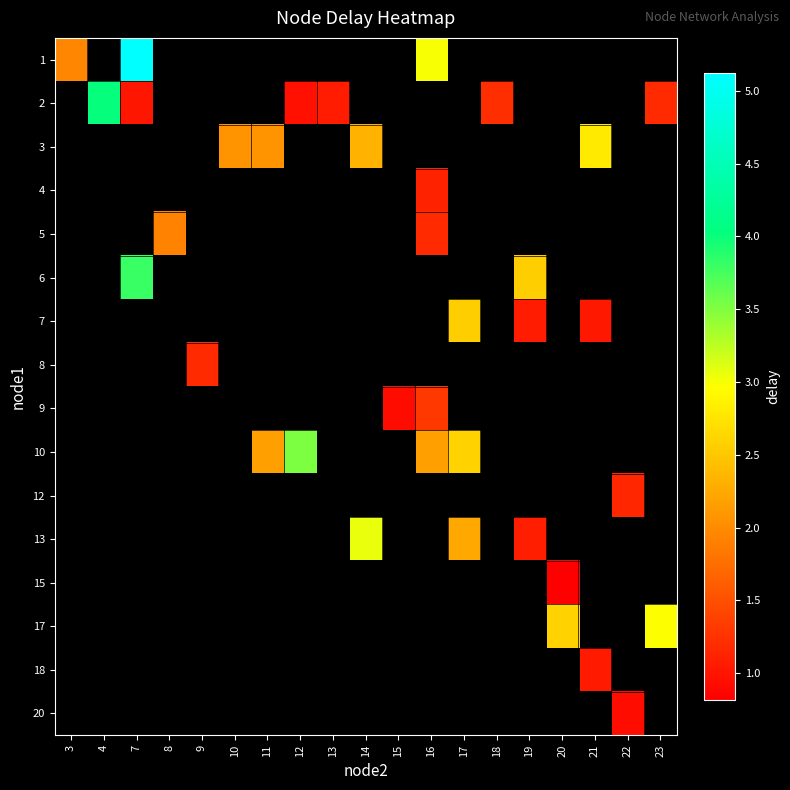

How many positive values does the row_4 series have?

2